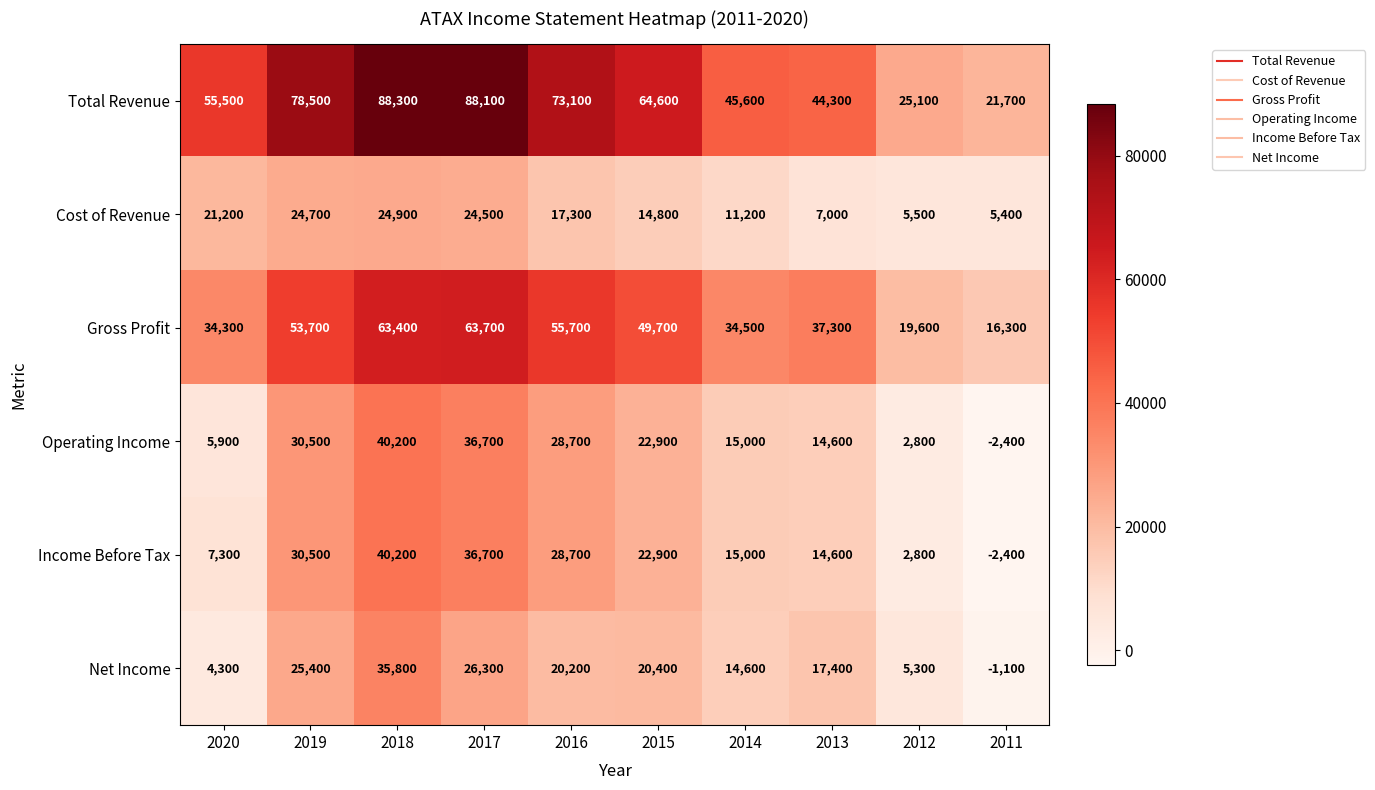

What is the difference between the second highest and minimum values in the Total Revenue series?

66400